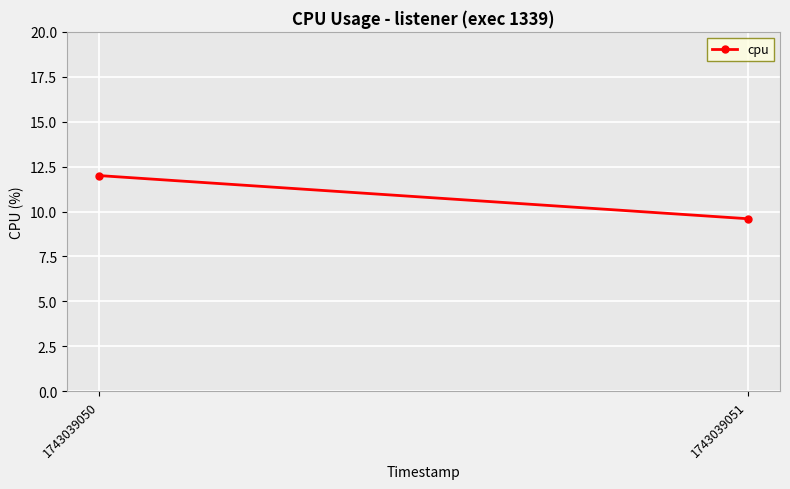

At which label is the value closest to 10?

1743039051